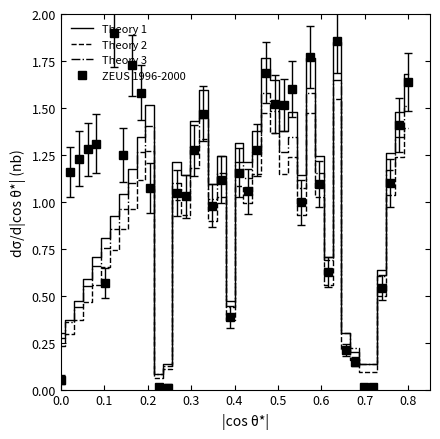

Which series has the widest spread of values?

ZEUS 1996-2000